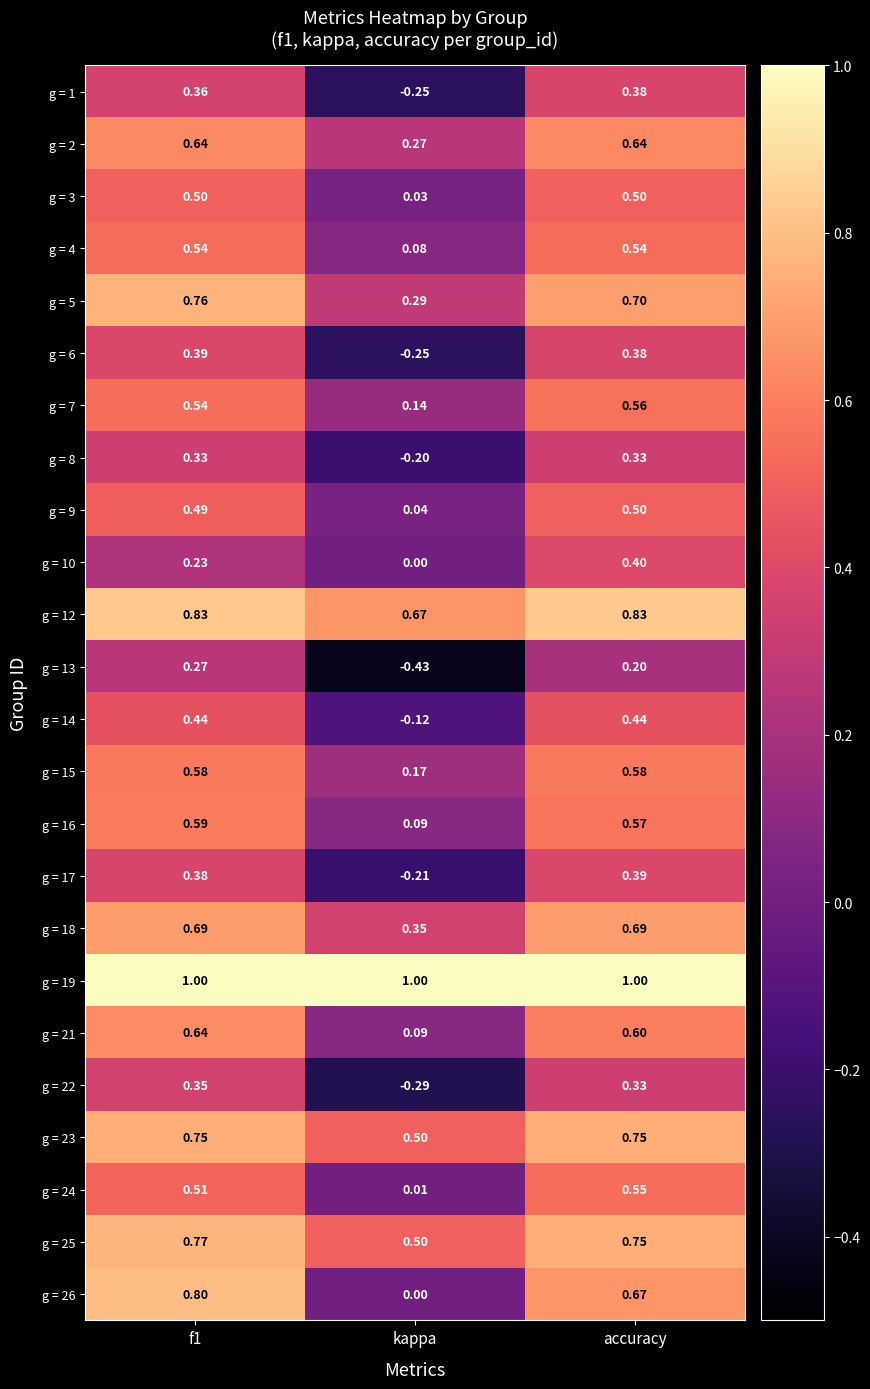

Where is g = 17 nearest to the value 0?

kappa